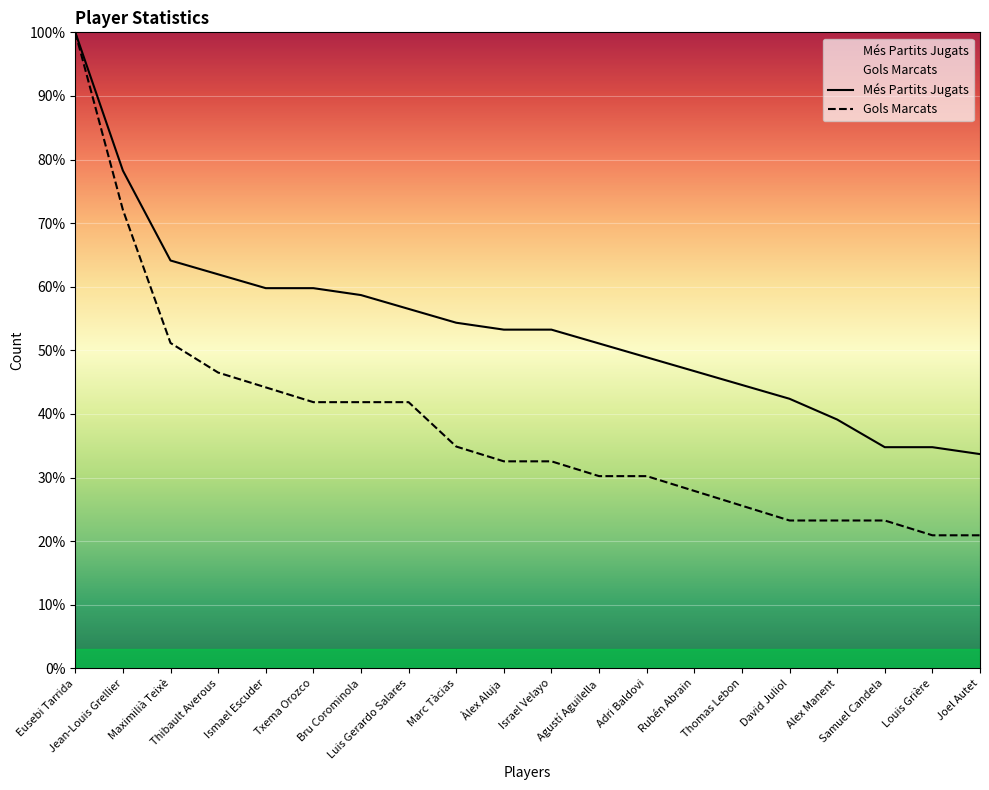

Reading right to left, what are all the values shown in this chart?

Més Partits Jugats: Joel Autet=33.7	Louis Grière=34.8	Samuel Candela=34.8	Alex Manent=39.1	David Juliol=42.4	Thomas Lebon=44.6	Rubén Abrain=46.7	Adri Baldovi=48.9	Agustí Aguilella=51.1	Israel Velayo=53.3	Àlex Aluja=53.3	Marc Tàcias=54.3	Luis Gerardo Salares=56.5	Bru Corominola=58.7	Txema Orozco=59.8	Ismael Escuder=59.8	Thibault Averous=62.0	Maximilià Teixè=64.1	Jean-Louis Grellier=78.3	Eusebi Tarrida=100.0
Gols Marcats: Joel Autet=20.9	Louis Grière=20.9	Samuel Candela=23.3	Alex Manent=23.3	David Juliol=23.3	Thomas Lebon=25.6	Rubén Abrain=27.9	Adri Baldovi=30.2	Agustí Aguilella=30.2	Israel Velayo=32.6	Àlex Aluja=32.6	Marc Tàcias=34.9	Luis Gerardo Salares=41.9	Bru Corominola=41.9	Txema Orozco=41.9	Ismael Escuder=44.2	Thibault Averous=46.5	Maximilià Teixè=51.2	Jean-Louis Grellier=72.1	Eusebi Tarrida=100.0